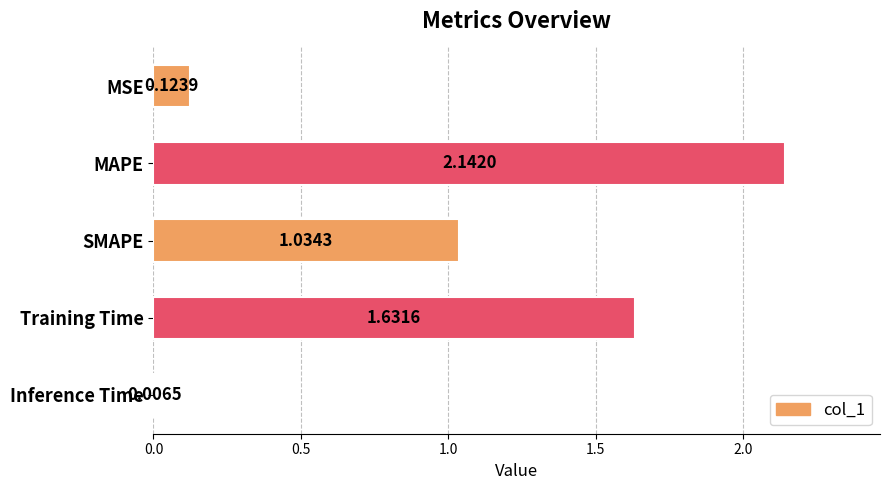

At which label is the value closest to 1?

SMAPE